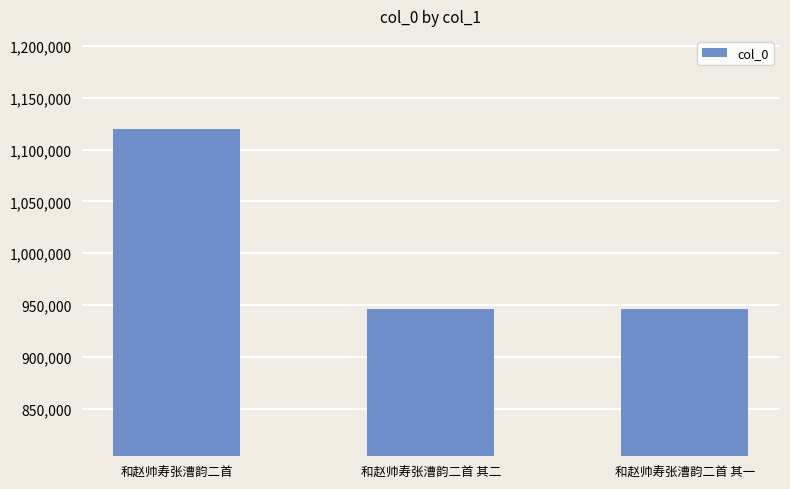

Where does the data first go above 946101?

和赵帅寿张漕韵二首